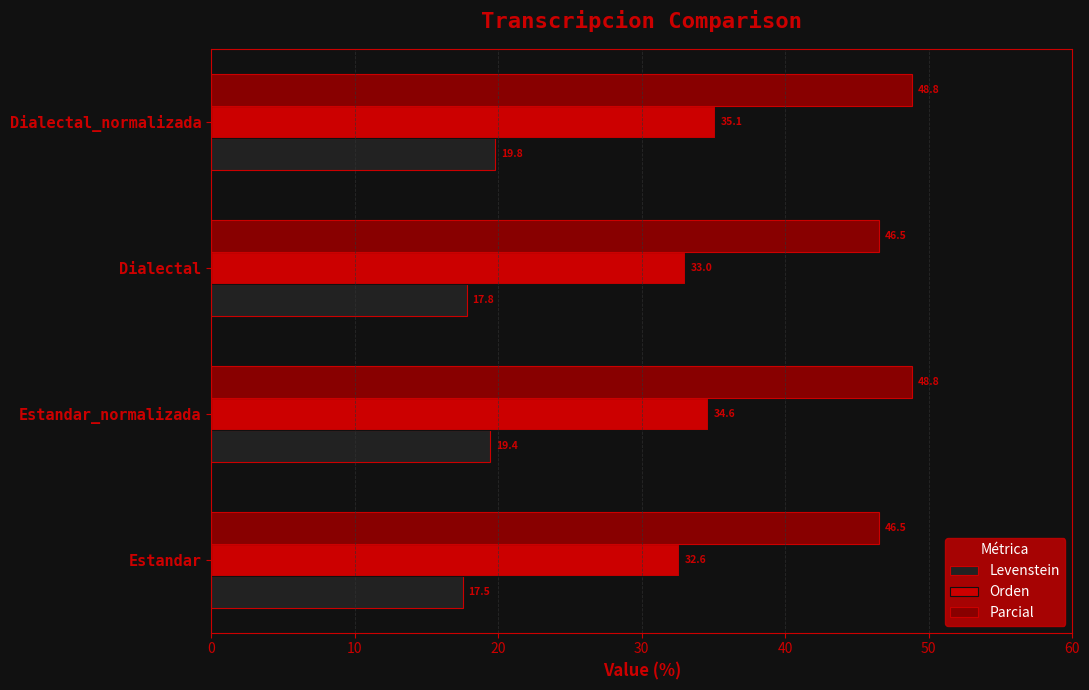

List the series in order of their peak value, lowest first.

Levenstein, Orden, Parcial